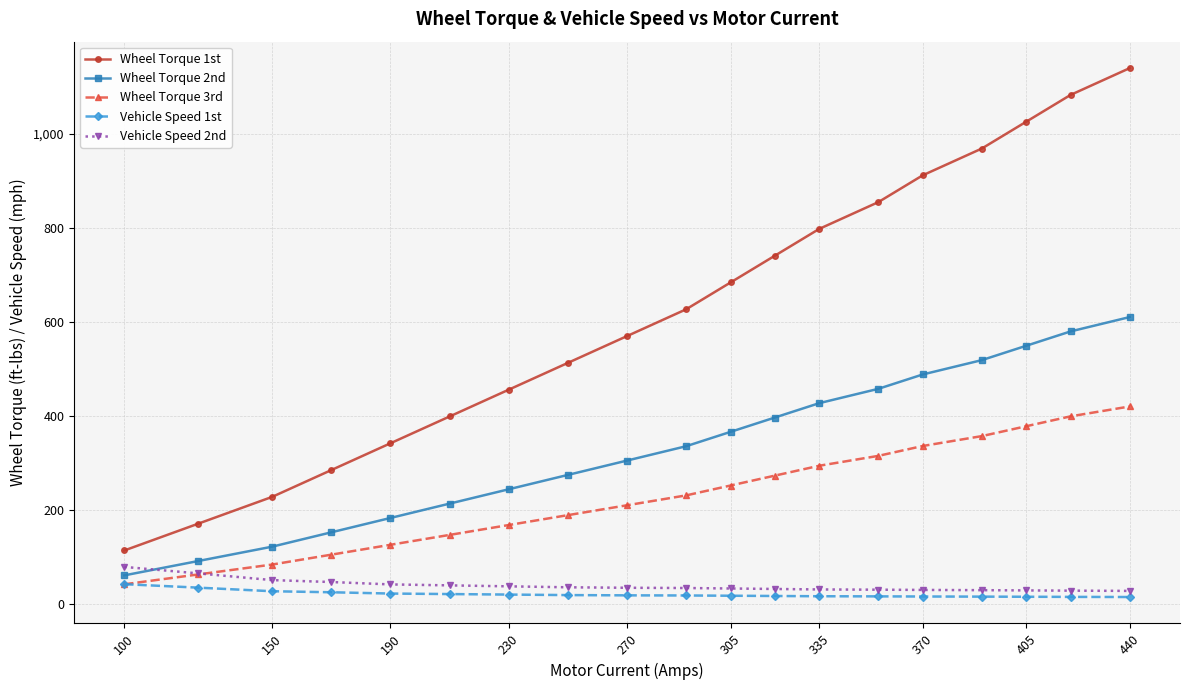

Which series has the largest total across all categories?

Wheel Torque 1st